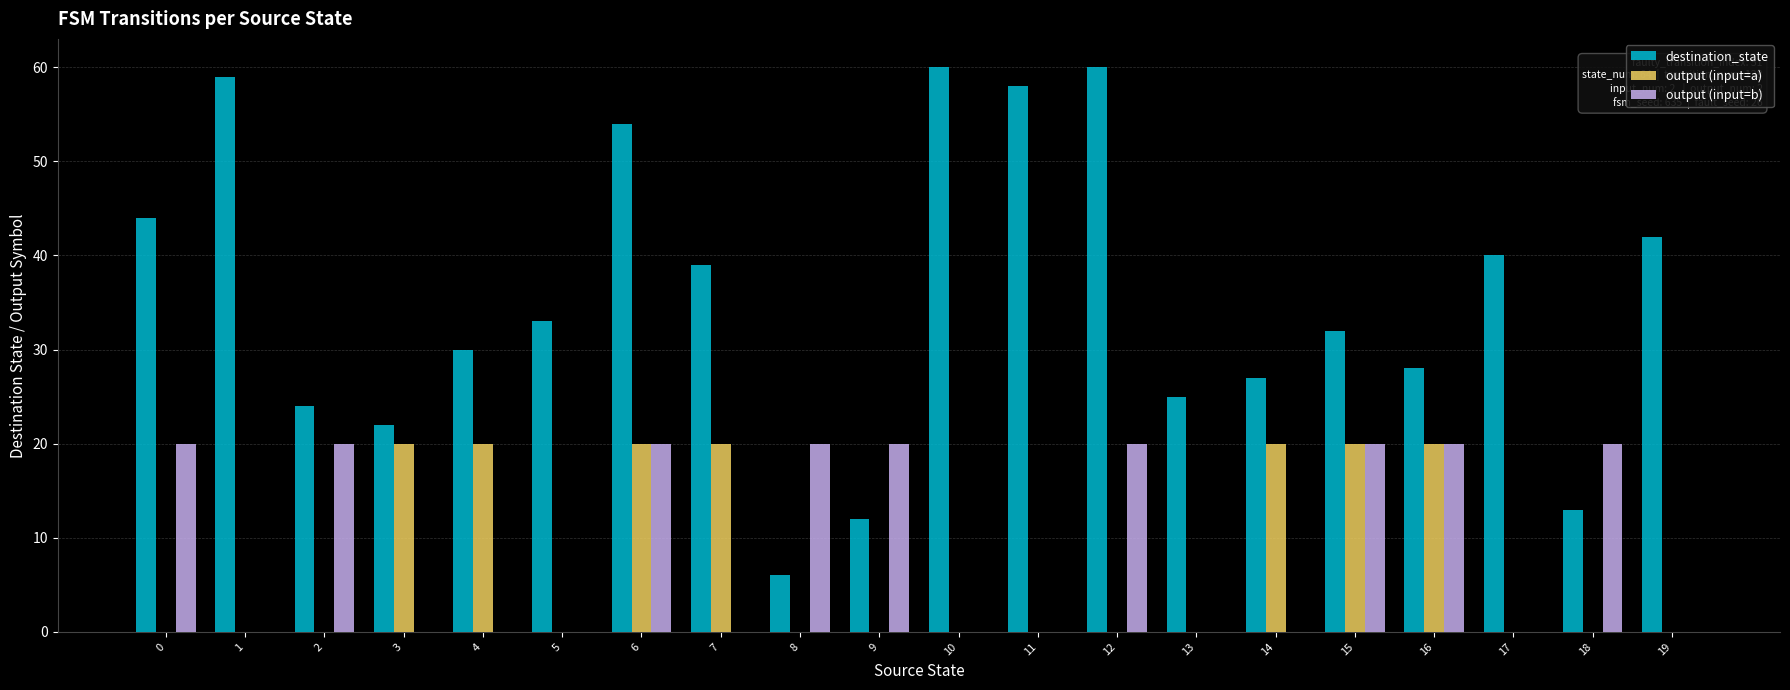

True or false: output (input=b) has a value of 28 at 15.

False